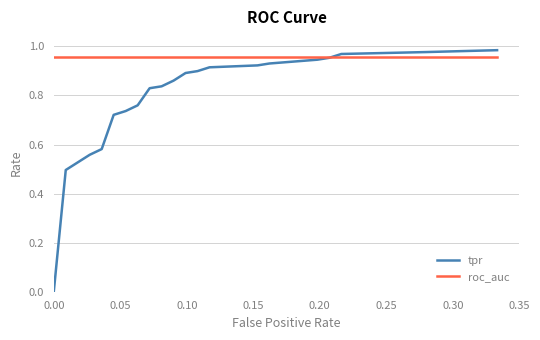

Which series has the widest spread of values?

tpr